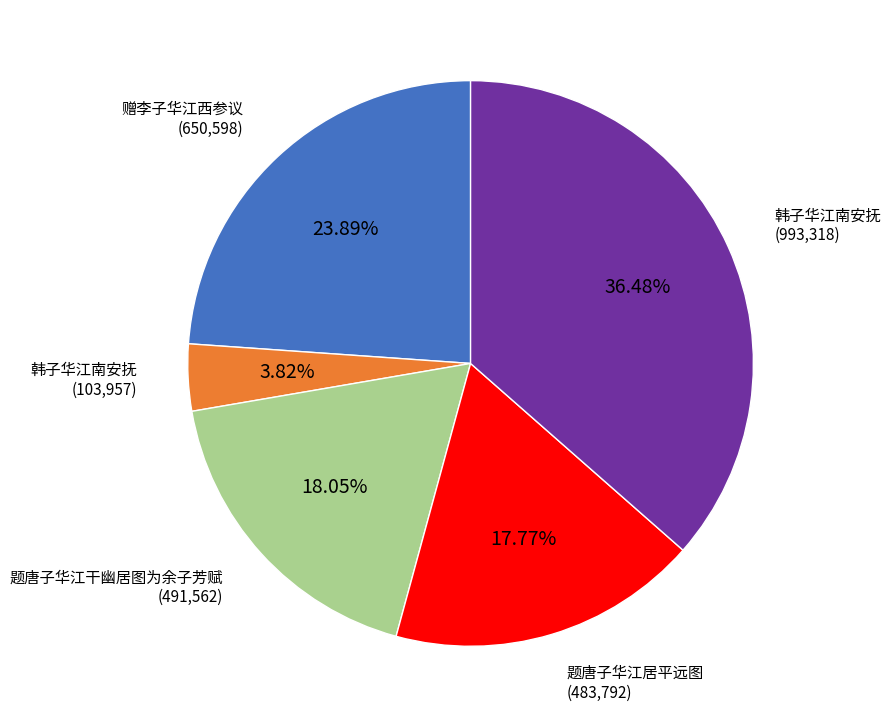

Is there a majority slice in this chart?

No